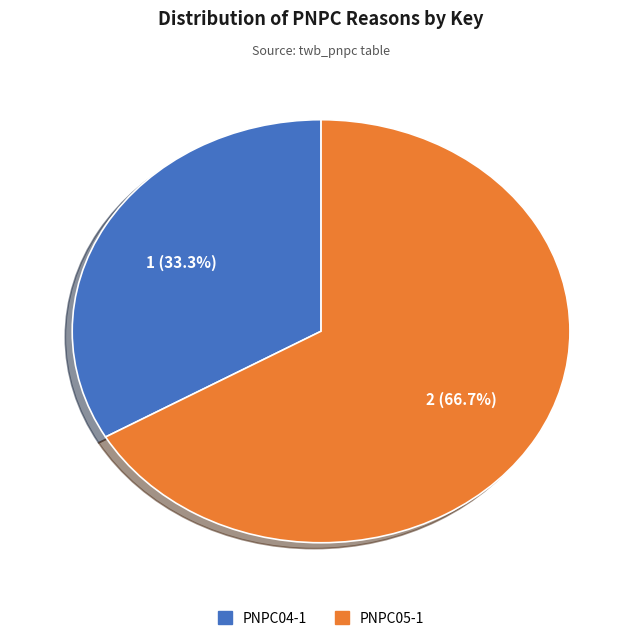

Which category has the biggest portion of the pie?

PNPC05-1